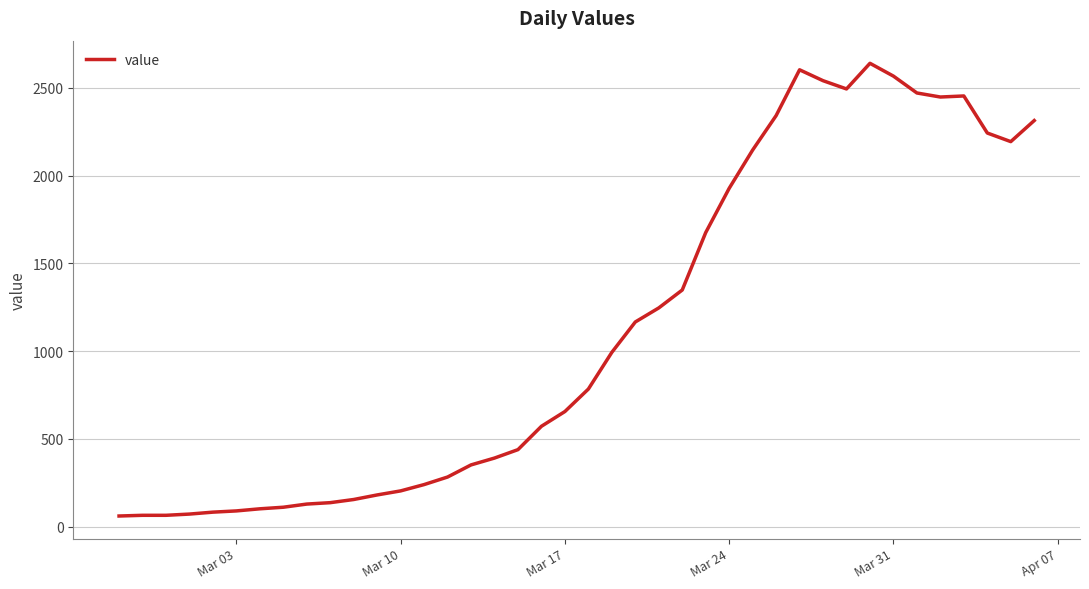

What is the difference between the maximum and minimum values?

2578